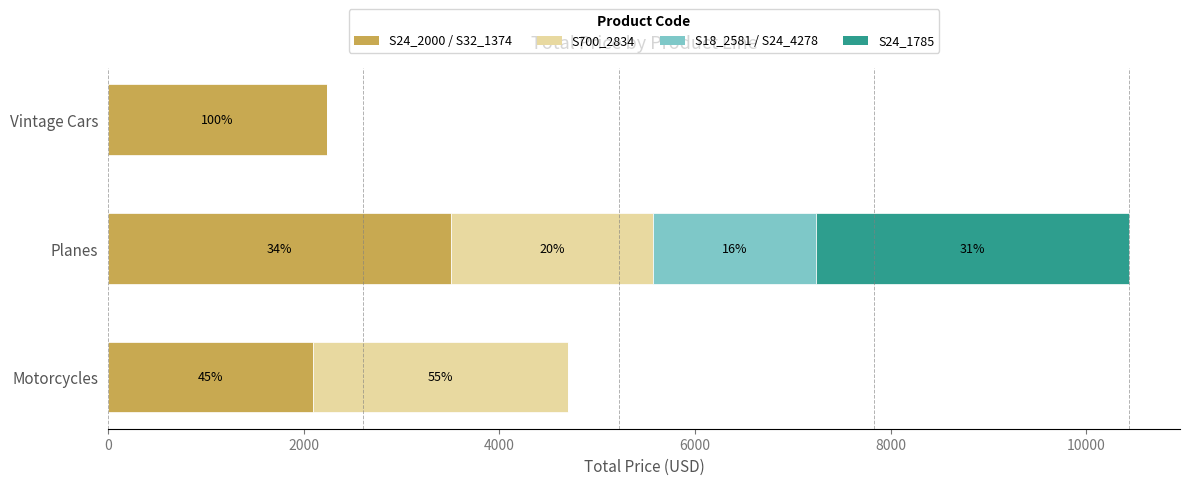

The TOTAL PRICE (seg4) series shows -1854.6 at Vintage Cars. True or false?

False